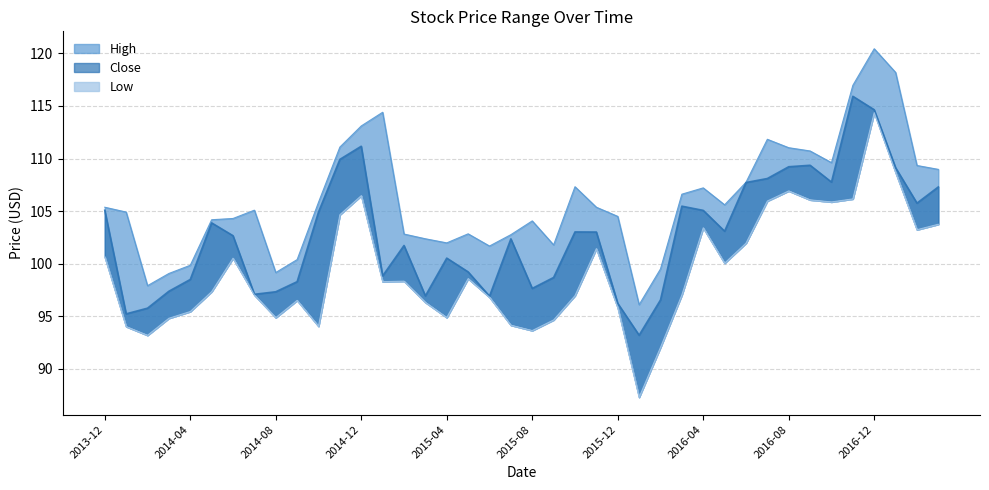

In High, how many points are higher than both neighbors (excluding endpoints)?

8